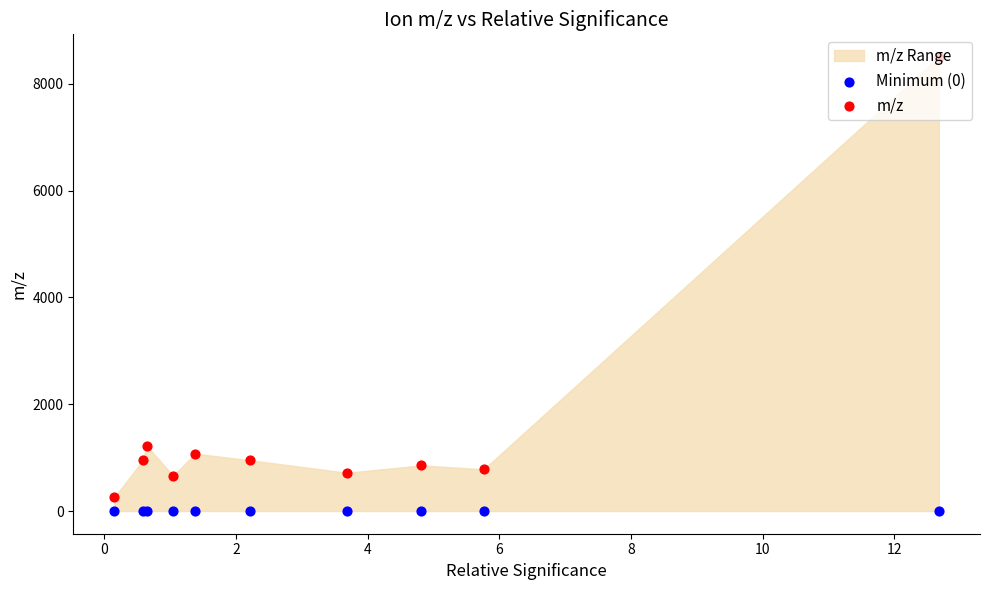

Which series has the largest total across all categories?

m/z